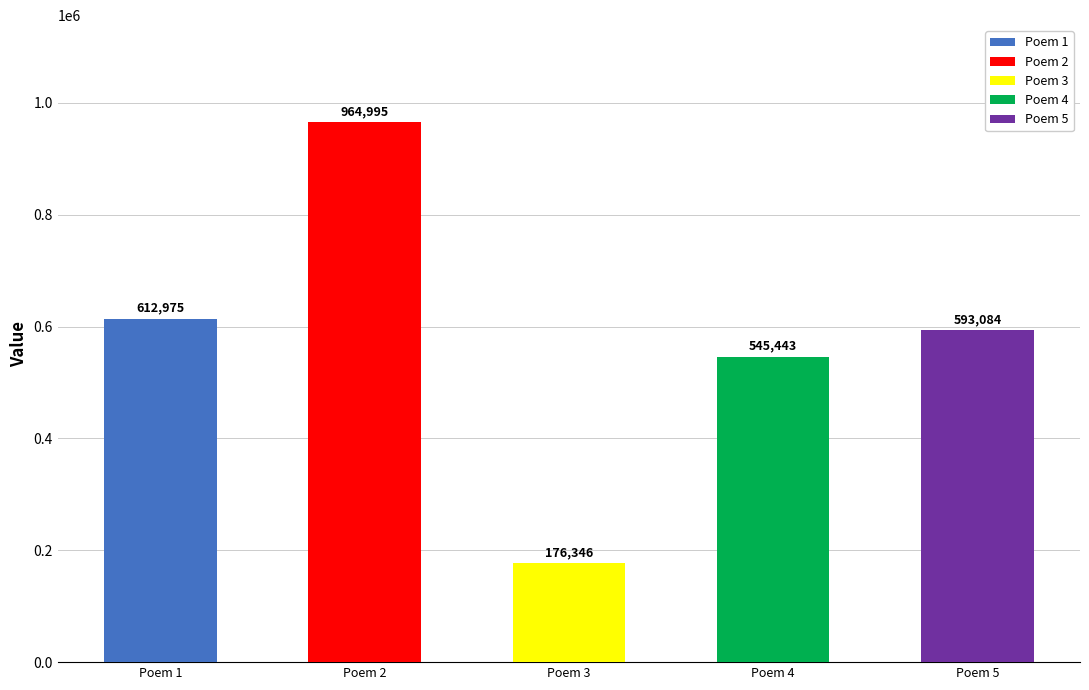

What is the average value?

578569